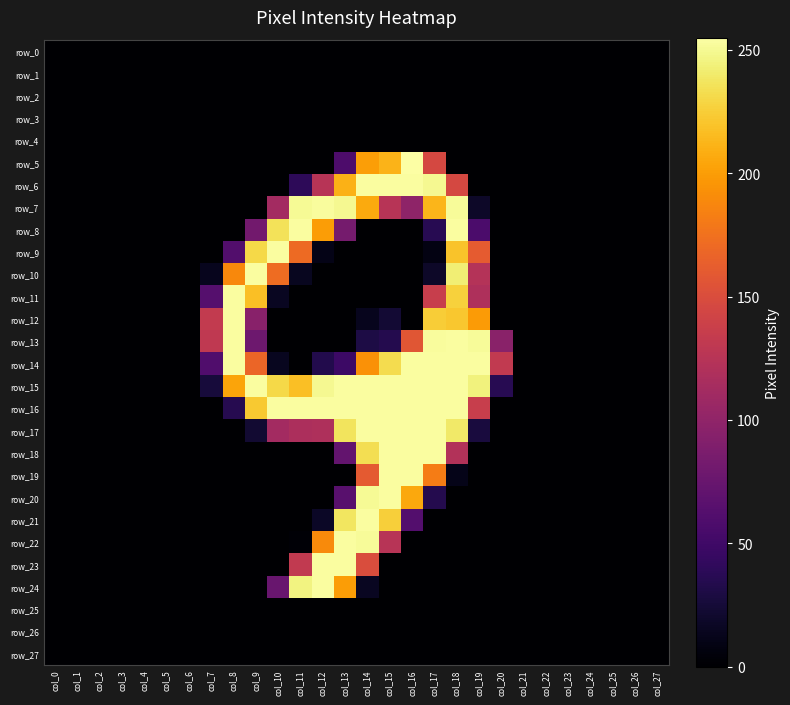

At how many categories does at least one series exceed 15?

14